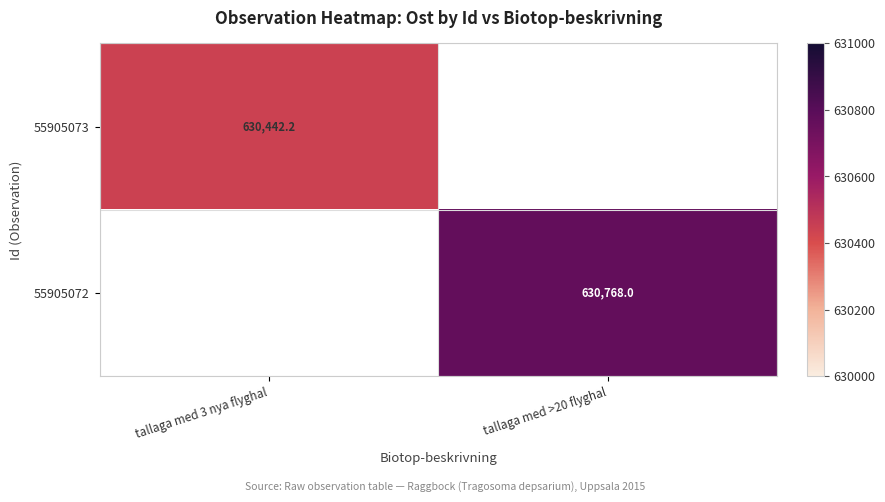

What is the highest value of the 55905073 series?

630442.2